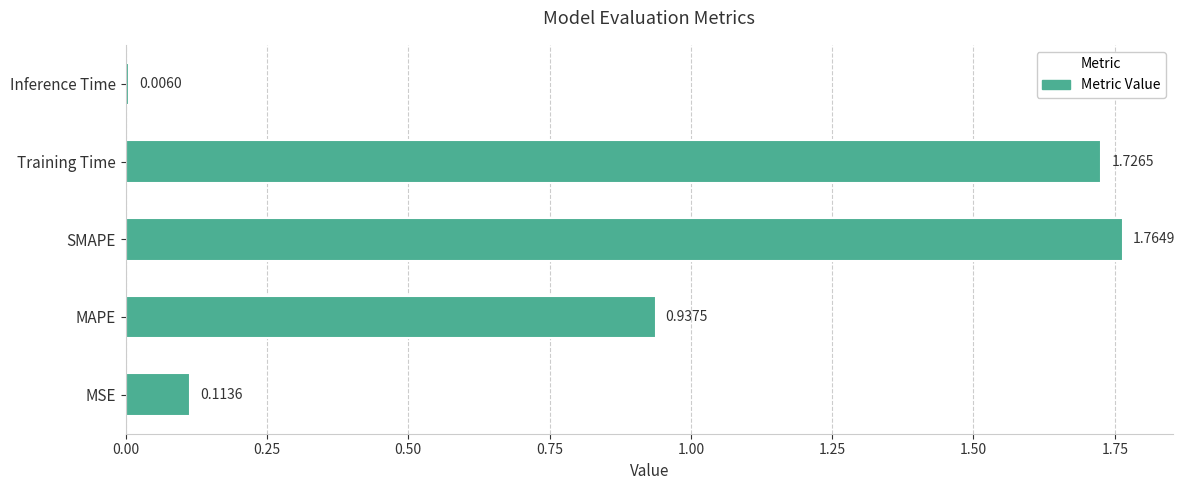

How many categories are shown in the chart?

5